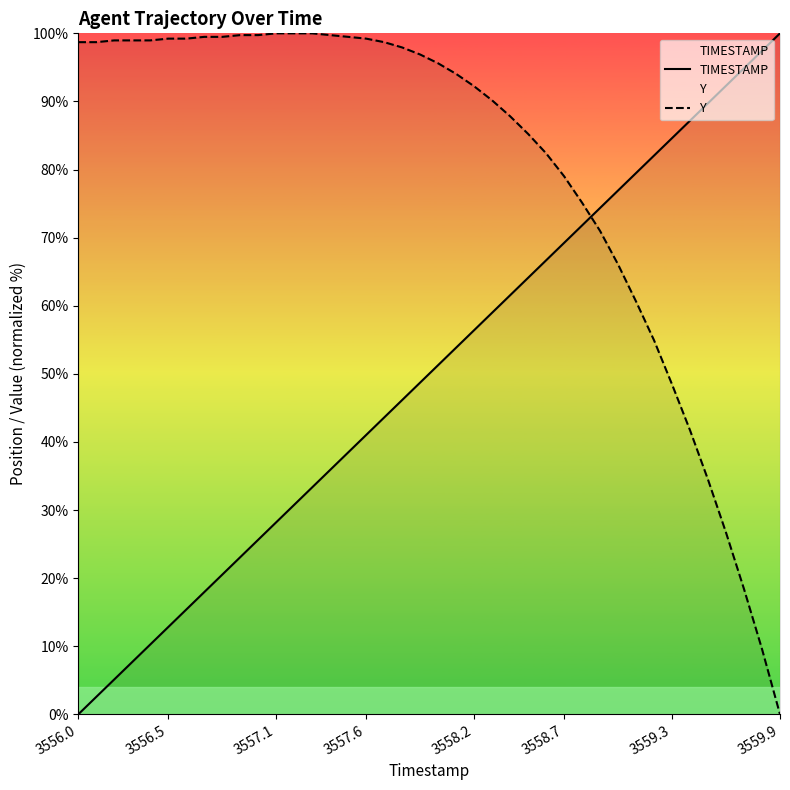

Which series has the largest total across all categories?

Y